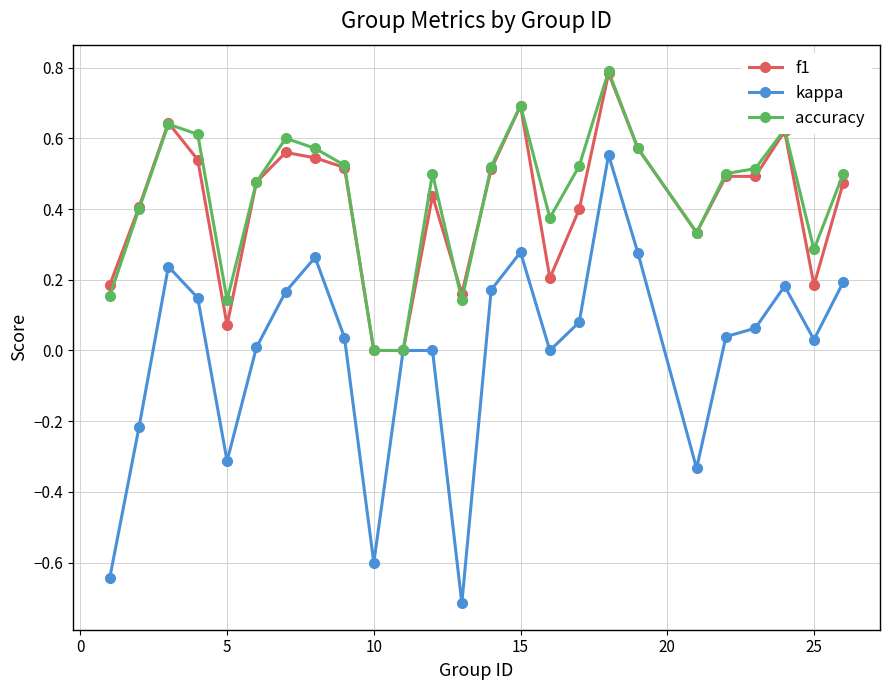

What is the minimum value for kappa?

-0.7